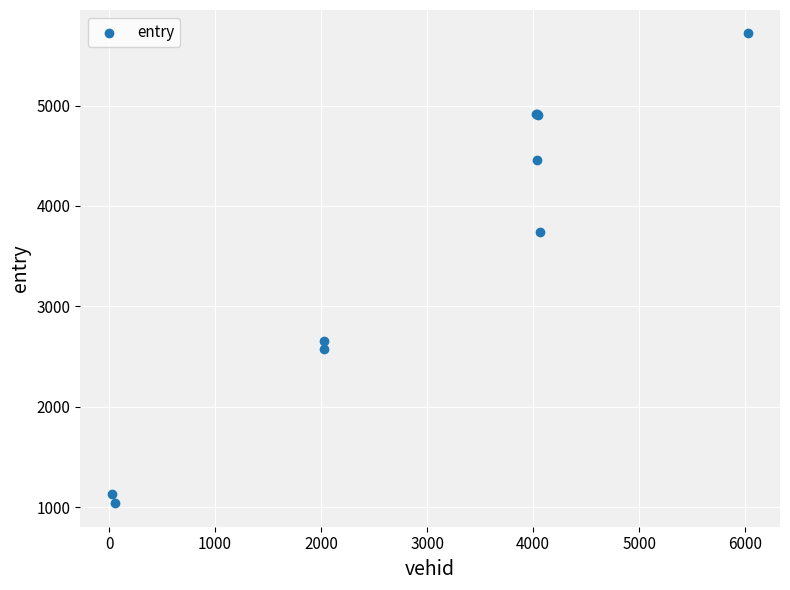

What Y value in the scatter plot is closest to 3378?

3738.9